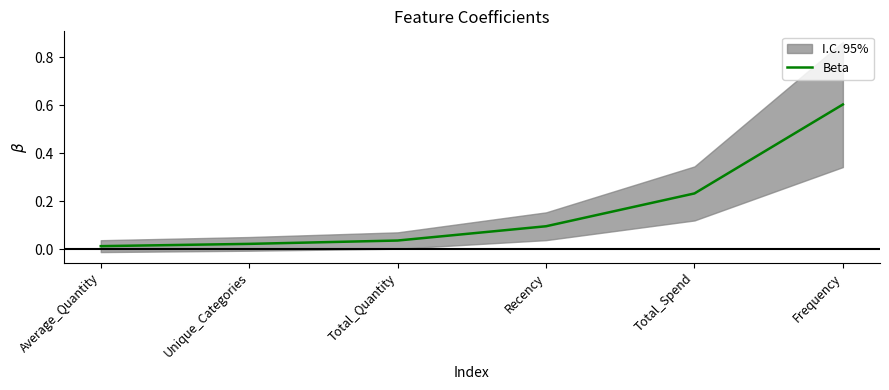

What is the average value?

0.2